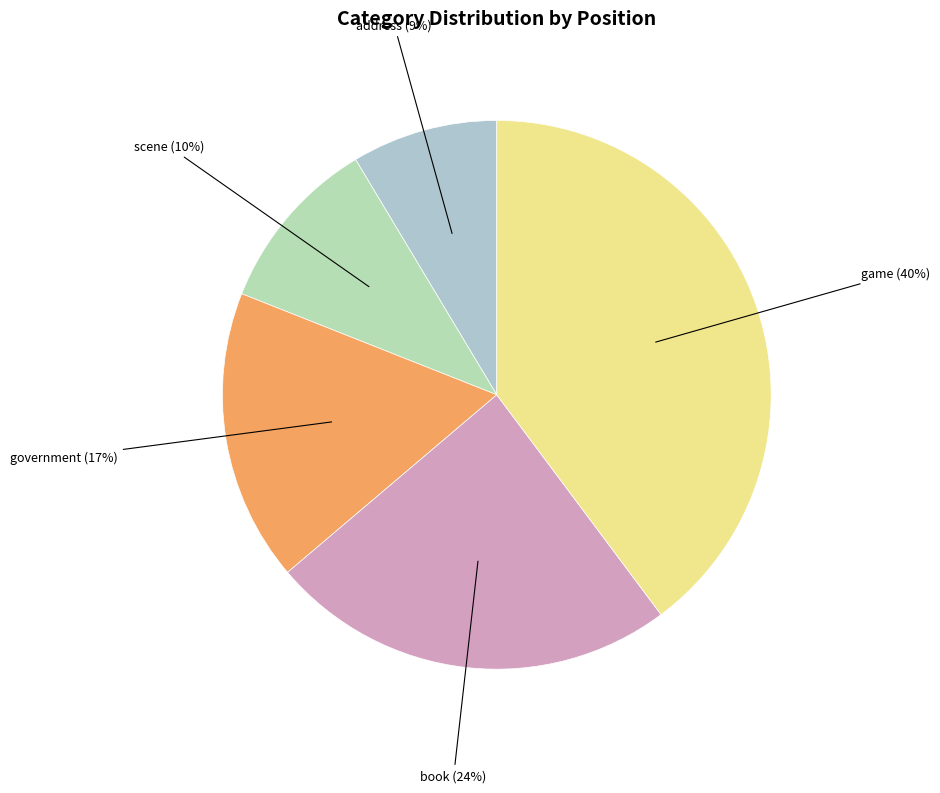

Is the sum of game and book greater than half?

Yes